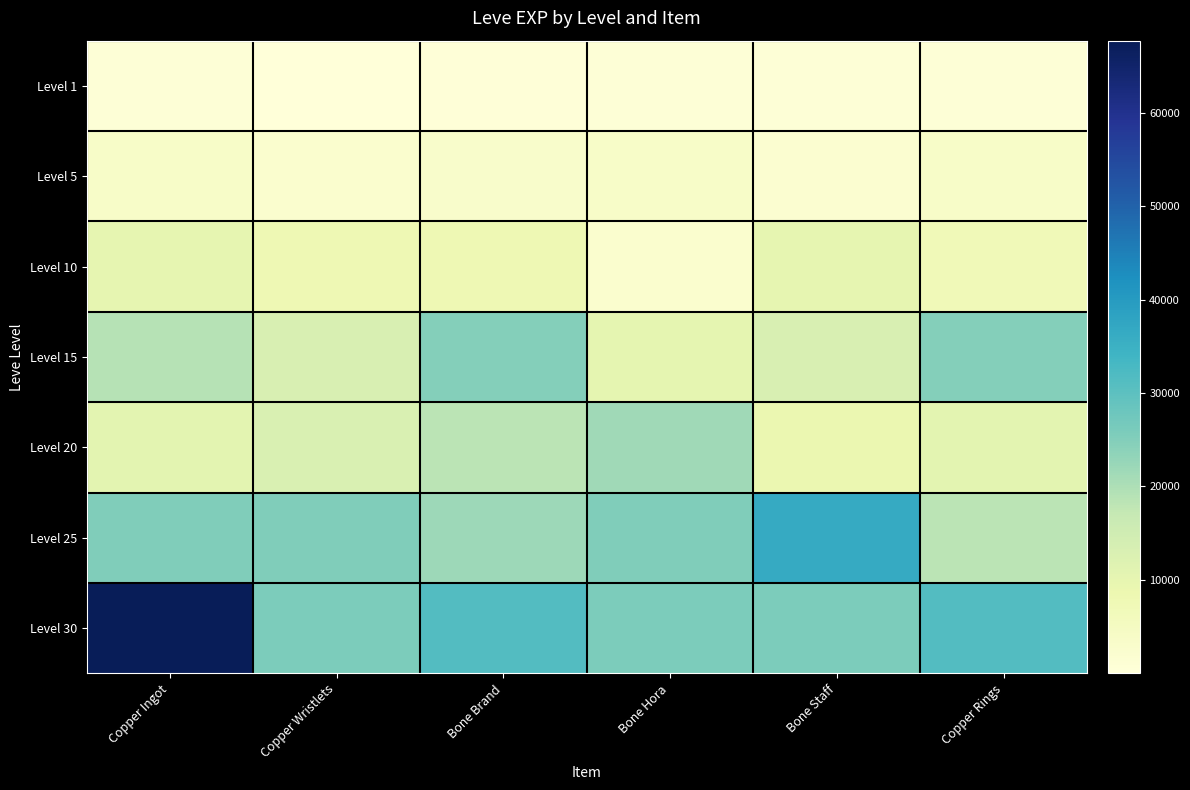

List the series in order of their peak value, highest first.

Level 30, Level 25, Level 15, Level 20, Level 10, Level 5, Level 1